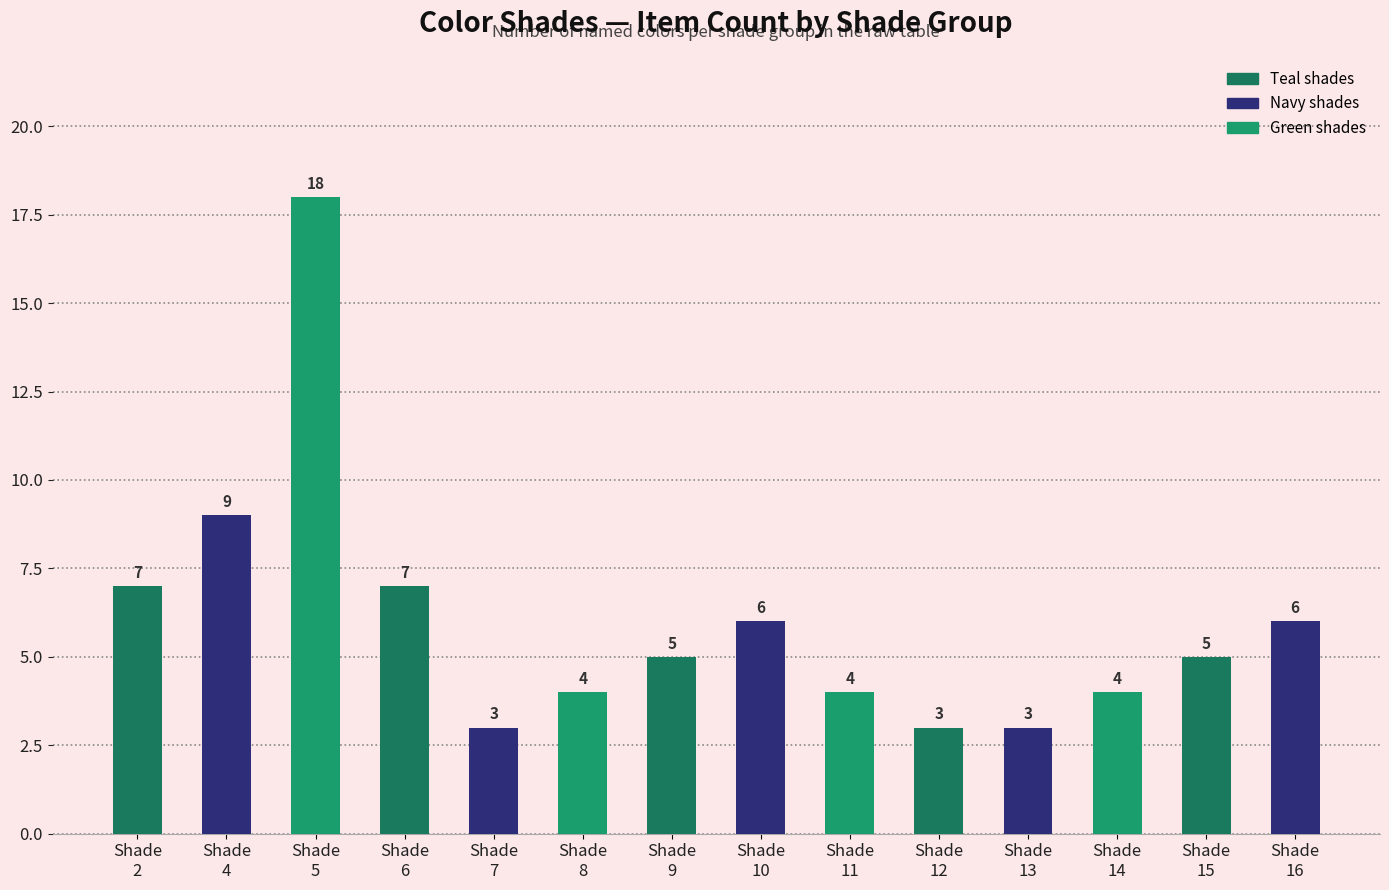

What is the value of the 10th bar from the left?

3